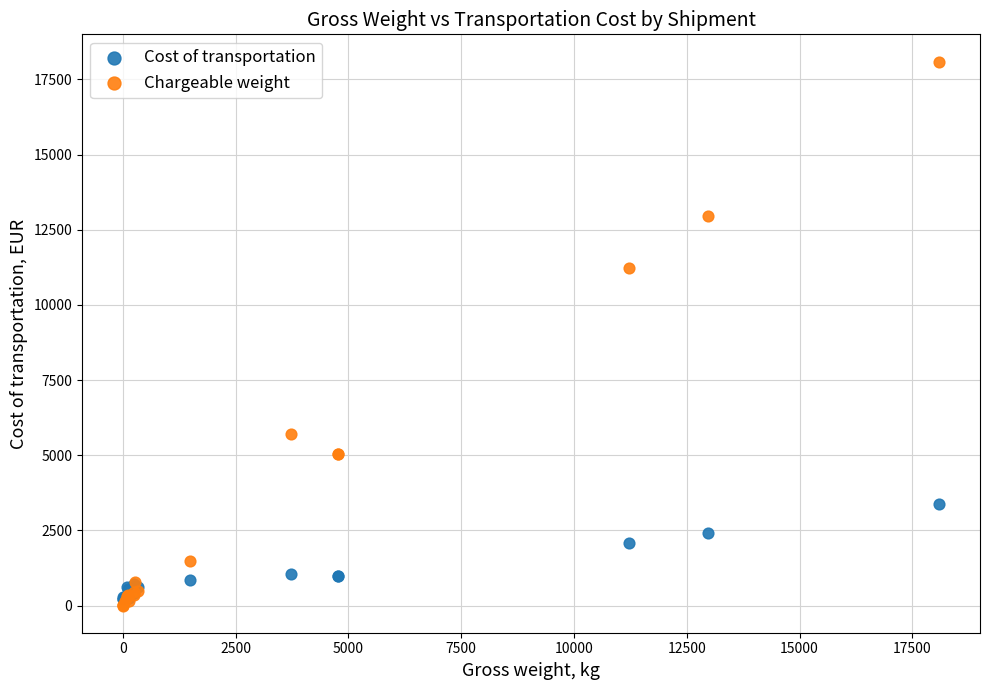

Which series contains the lowest Y value?

Chargeable weight